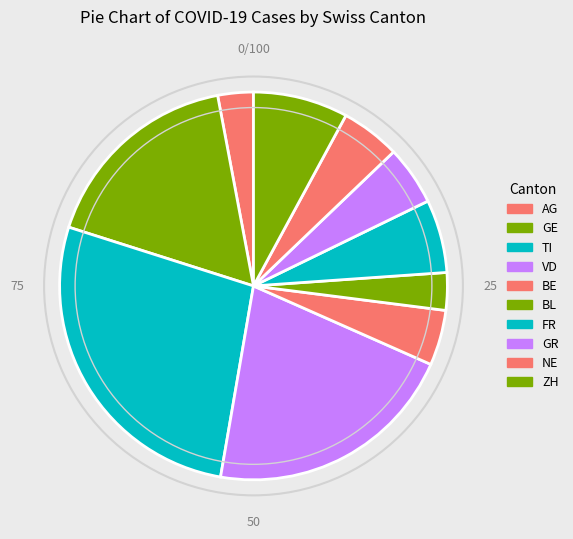

Which has a higher value, FR or GE?

GE